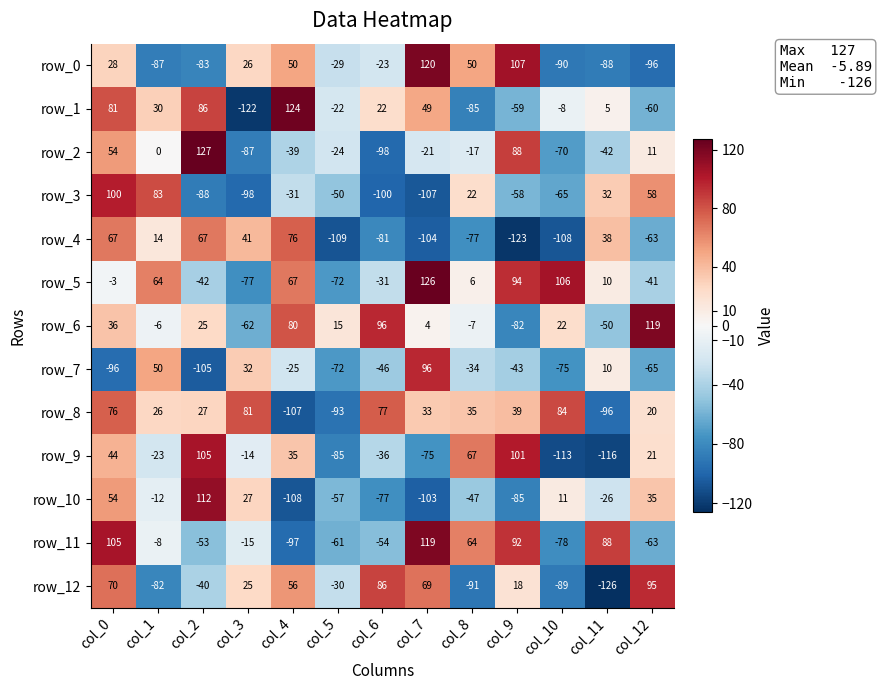

What is the difference between the second highest and second lowest values in the row_7 series?

146